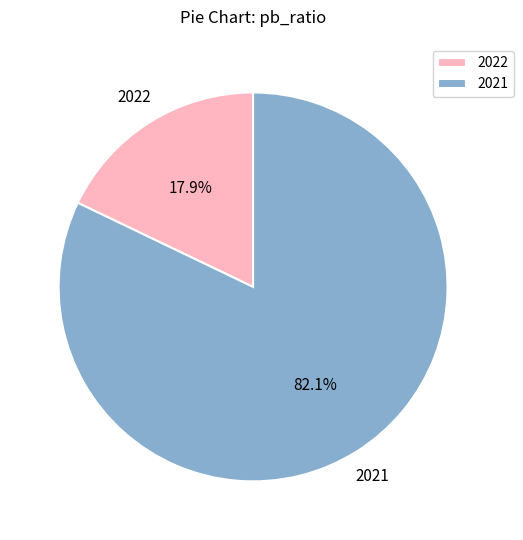

How much of the chart is everything except 2022?

82.1%